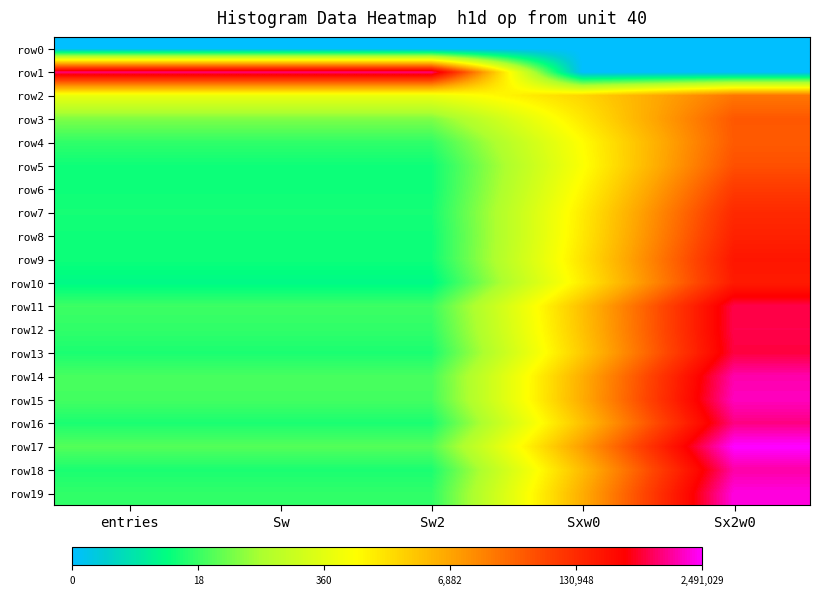

At which category is the sum across all series the highest?

Sx2w0